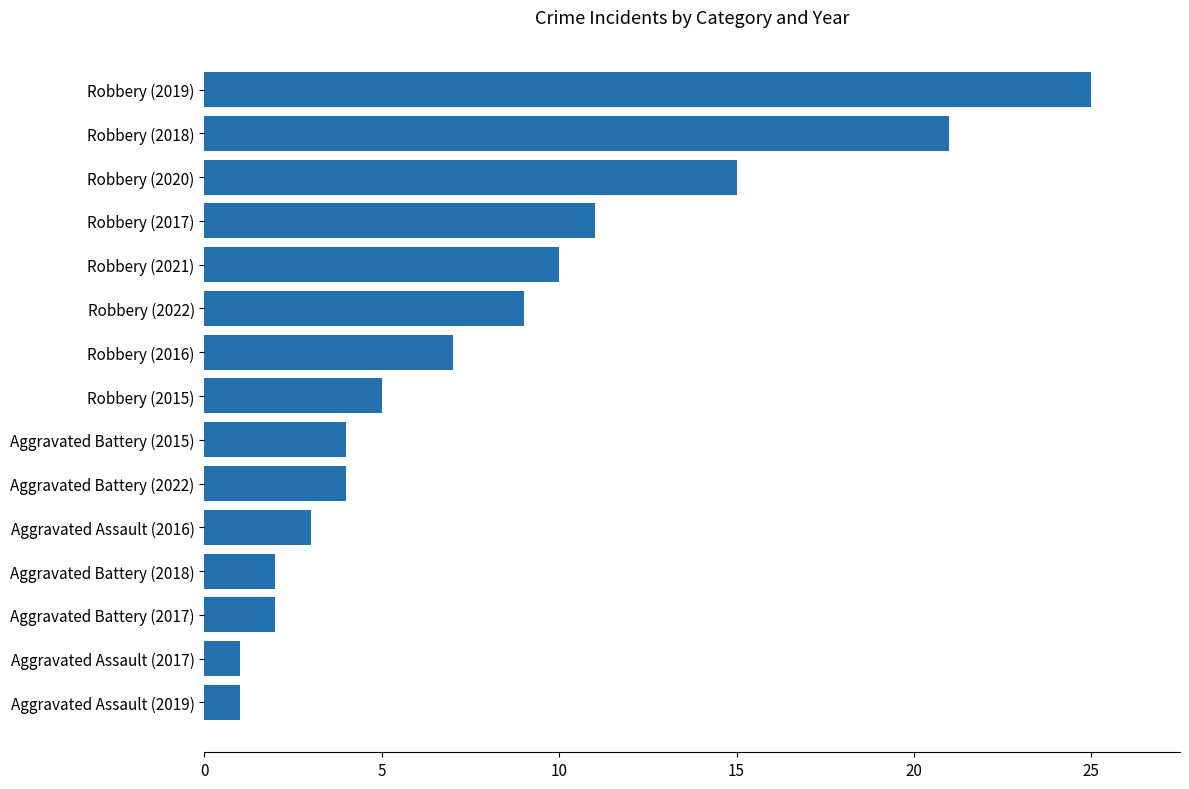

Does the chart contain any negative values?

No